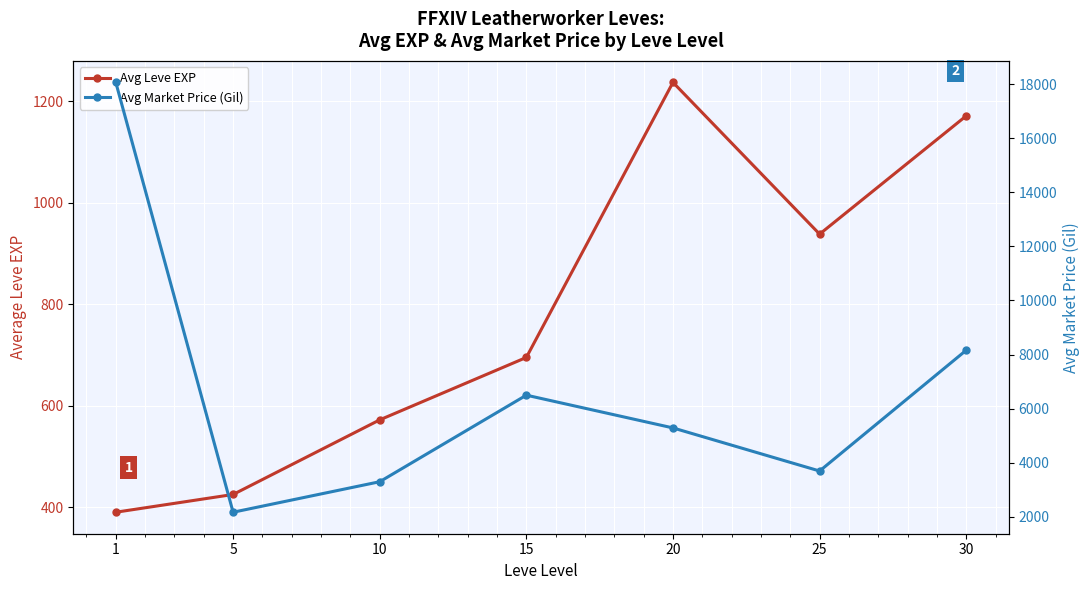

True or false: Avg Leve EXP and Avg Market Price (Gil) cross at least once.

False